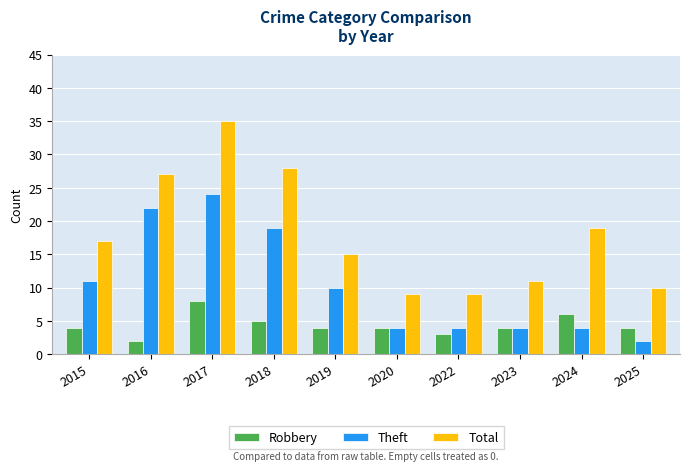

What is the value of the Robbery bar at the 8th from the left?

4